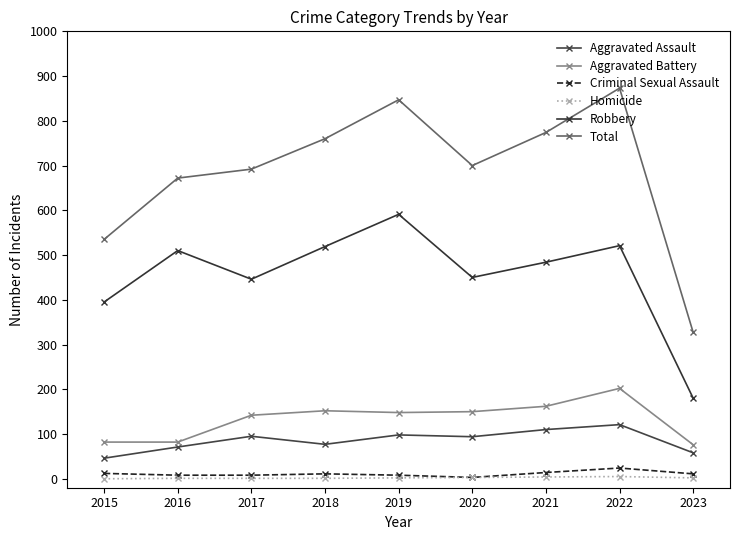

Is it true that Aggravated Battery equals 162 at 2021?

True